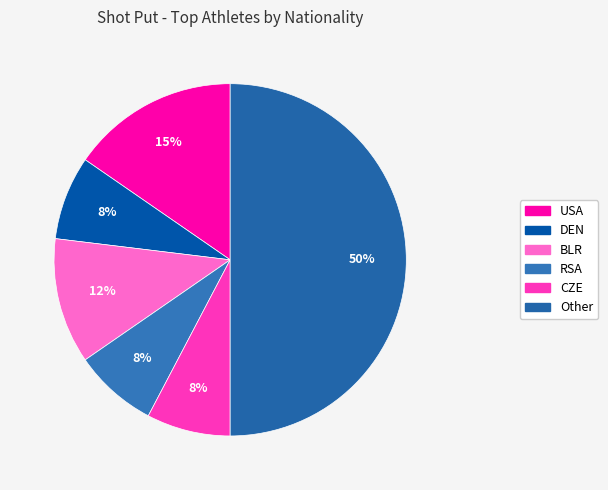

How many slices are in this pie chart?

6